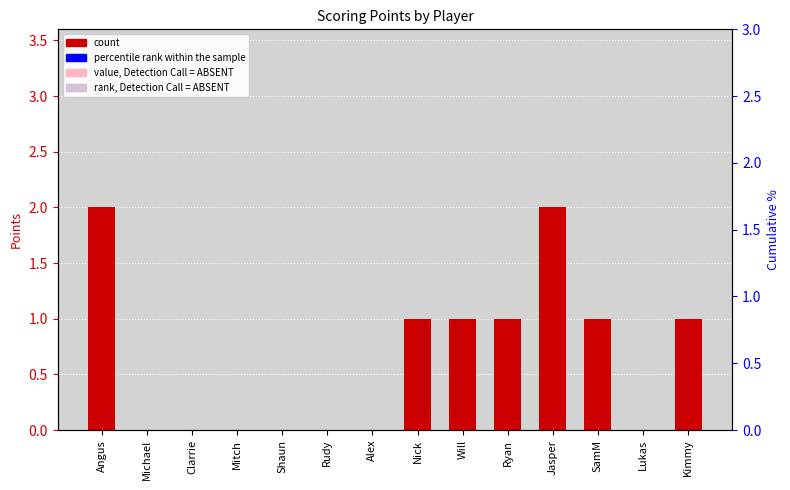

Are the bars horizontal?

No